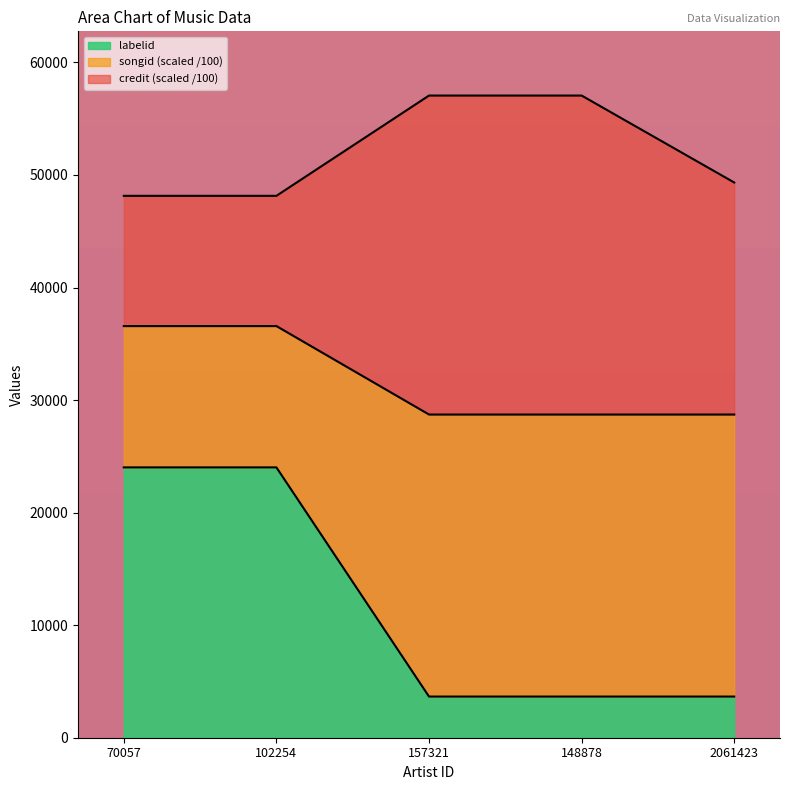

What is the difference between the second highest and second lowest values in the labelid series?

20361.0